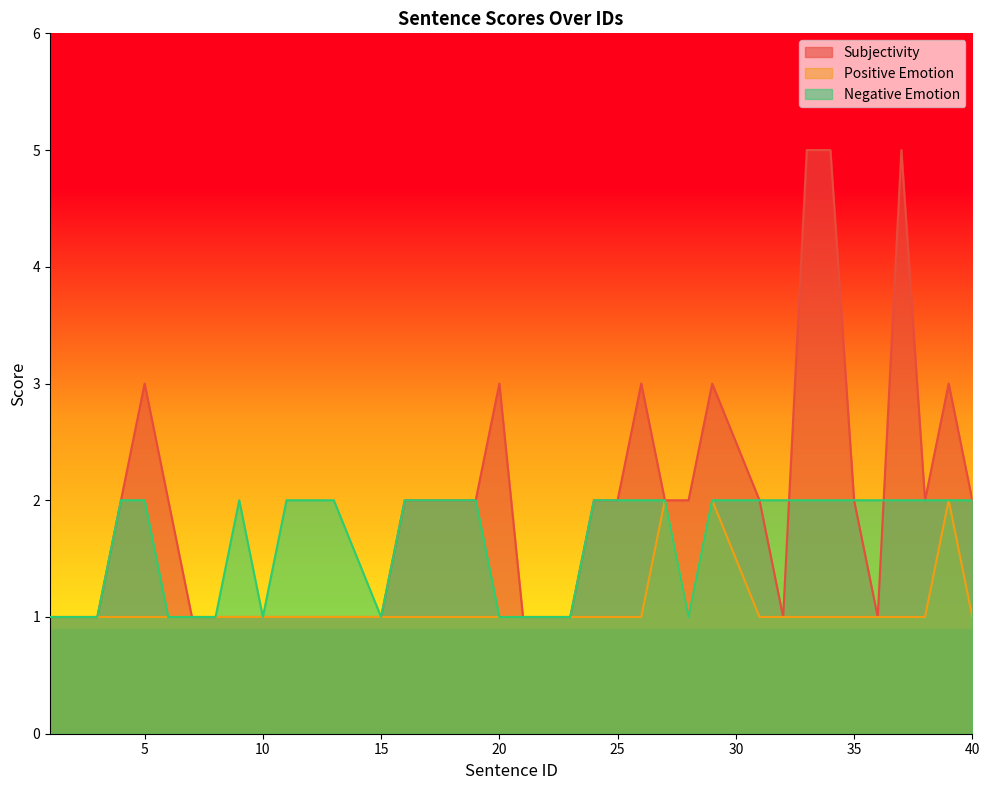

Count the number of categories in the chart.

38